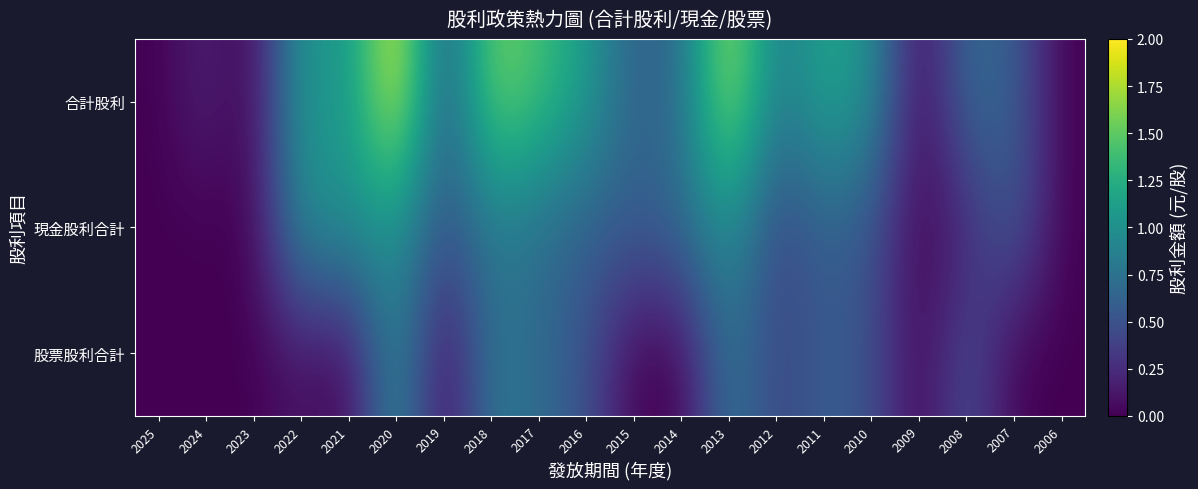

Between 2019 and 2014, which series saw the biggest shift?

合計股利